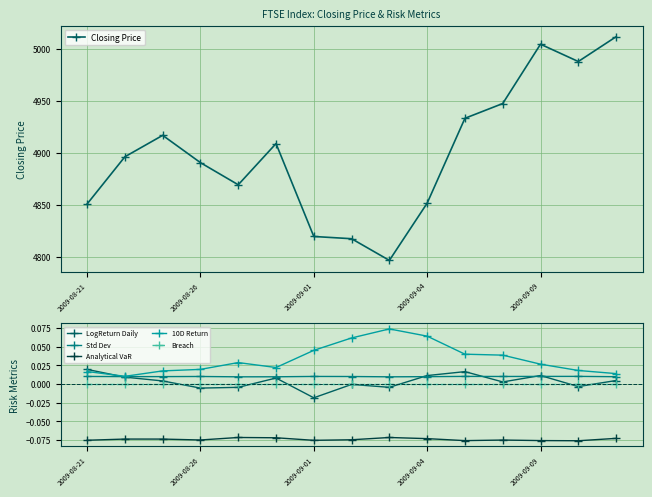

At how many categories does at least one series exceed 243?

15